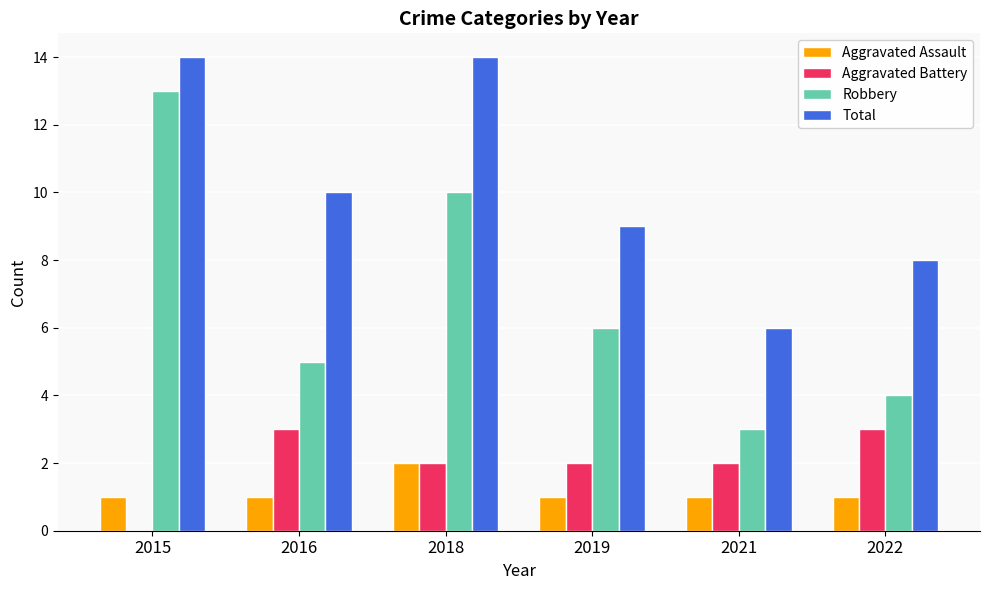

How many distinct data groups are displayed?

4